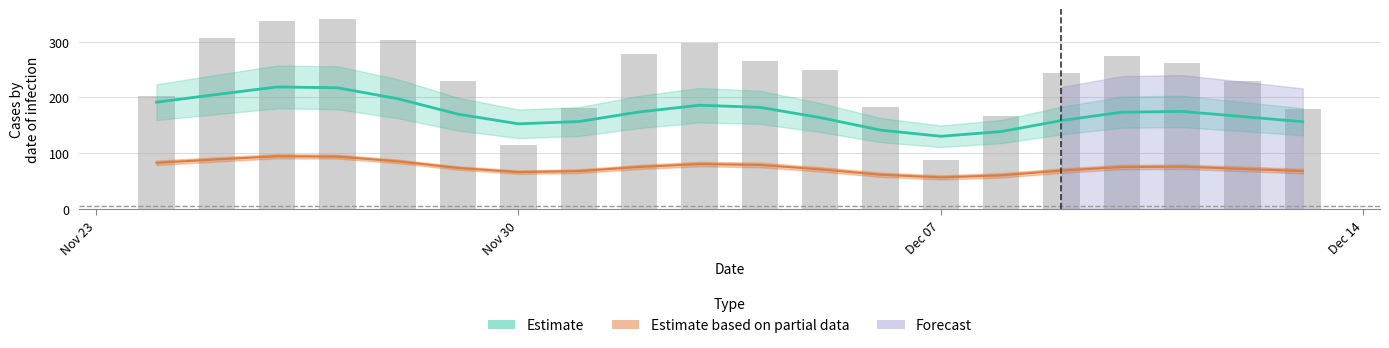

Reading left to right, list all the values displayed in this chart.

202.8	307.2	336.9	341.2	303.7	229.7	114.7	181.3	277.4	296.8	264.6	248.6	183.5	88.5	166.3	243.3	274.9	262.1	230.0	179.6